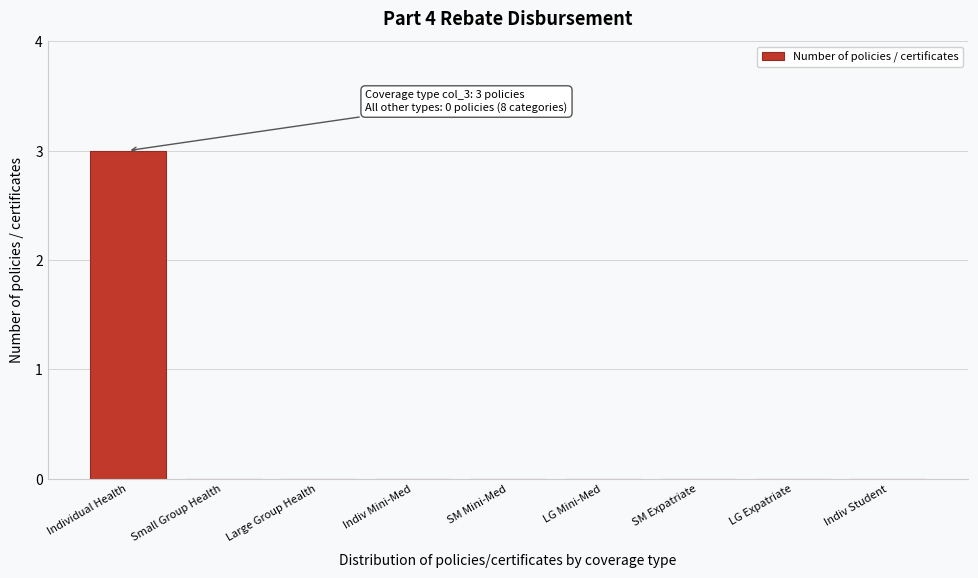

Reading left to right, what are all the values shown in this chart?

Individual Health=3	Small Group Health=0	Large Group Health=0	Indiv Mini-Med=0	SM Mini-Med=0	LG Mini-Med=0	SM Expatriate=0	LG Expatriate=0	Indiv Student=0